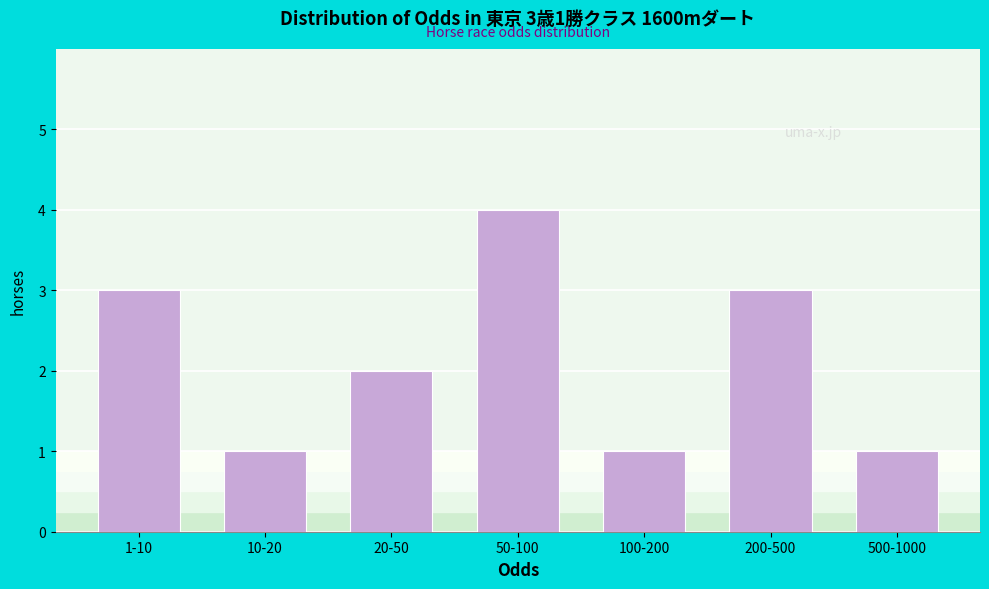

Reading right to left, list all the values displayed in this chart.

1	3	1	4	2	1	3